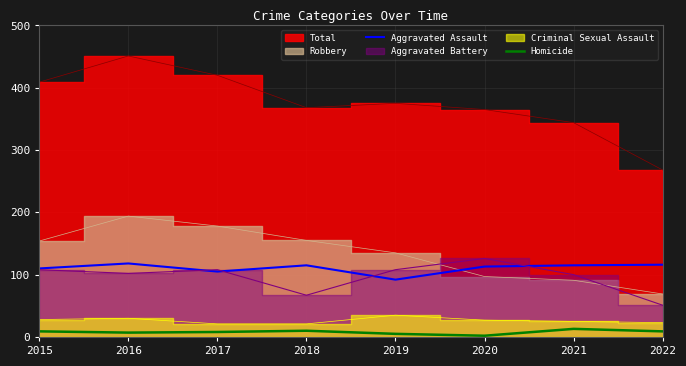

Is the value of Aggravated Assault at 2018 greater than the value of Homicide at 2019?

Yes